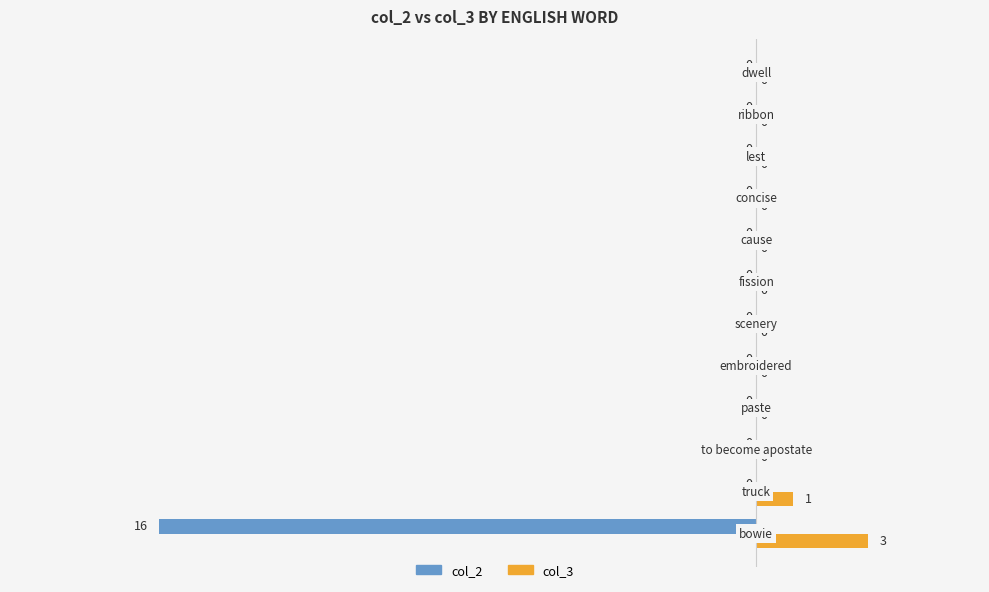

Which series has the largest total across all categories?

col_3